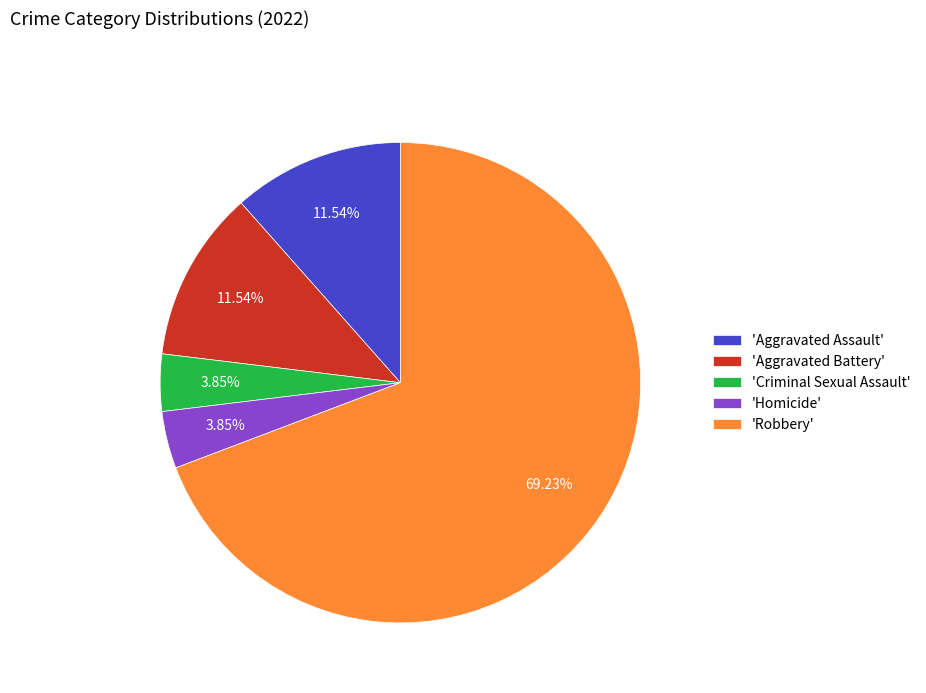

What is the largest slice in the pie chart?

'Robbery'